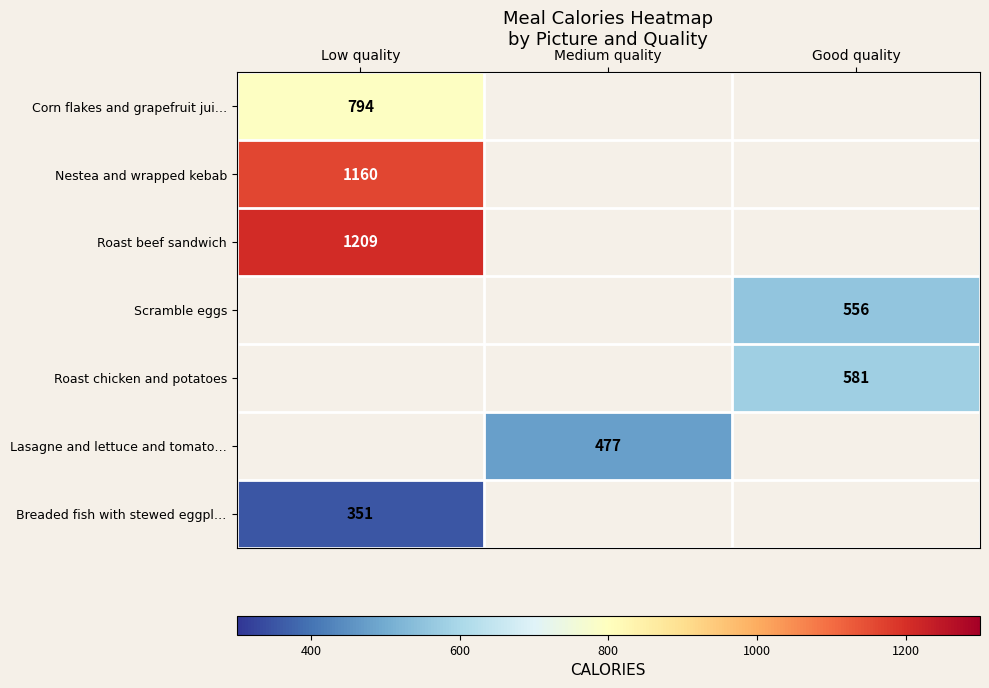

What is the smallest value displayed?

351.0